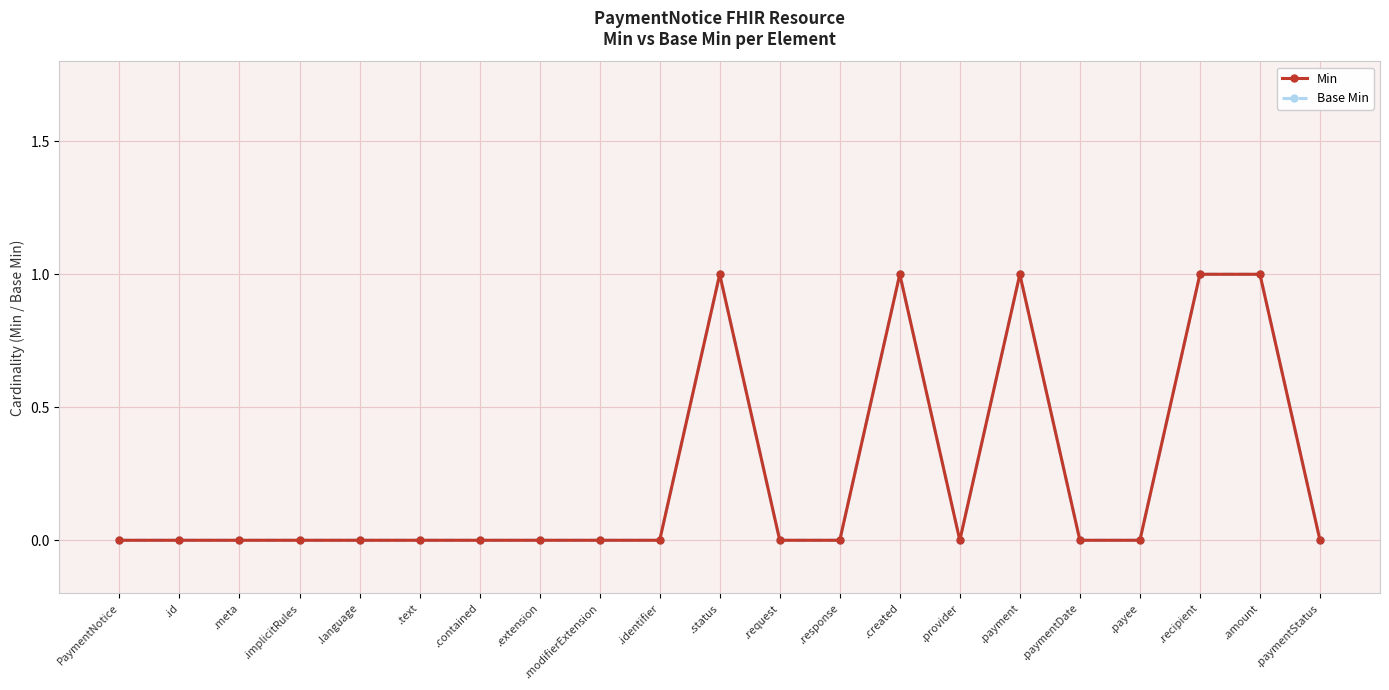

Is it true that Min equals 0 at .extension?

True